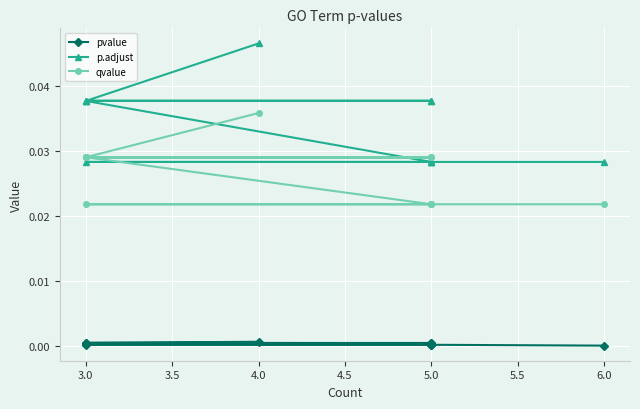

True or false: qvalue has more than 0 points higher than both neighbors.

False